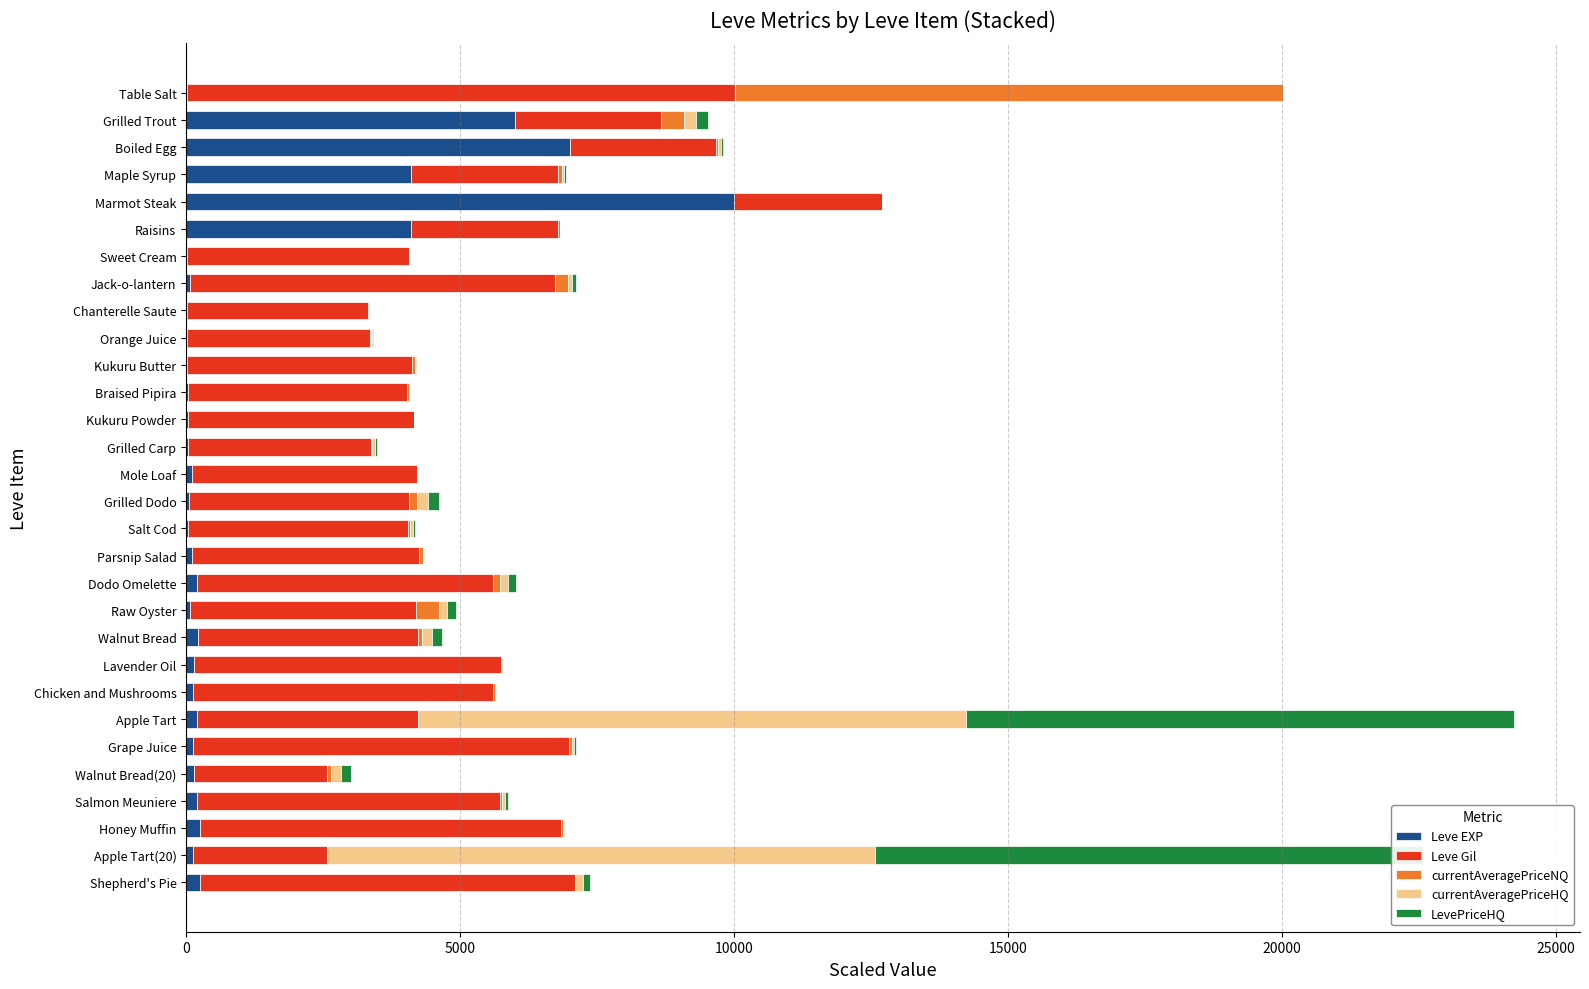

What are all the series names shown in the legend?

Leve EXP, Leve Gil, currentAveragePriceNQ, currentAveragePriceHQ, LevePriceHQ